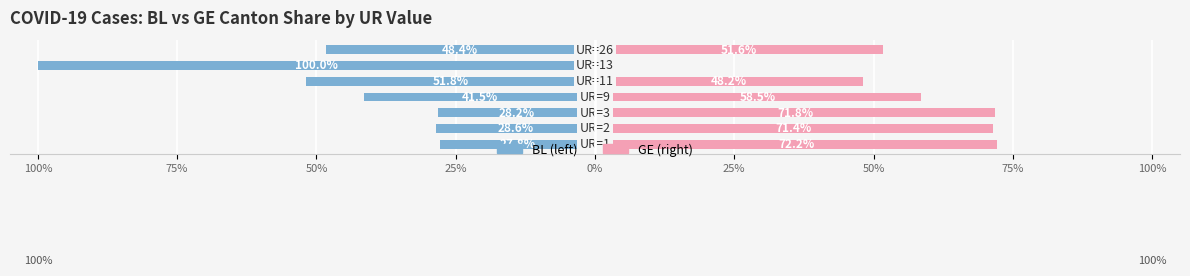

What is the value of the GE bar at the 5th from the left?

48.2